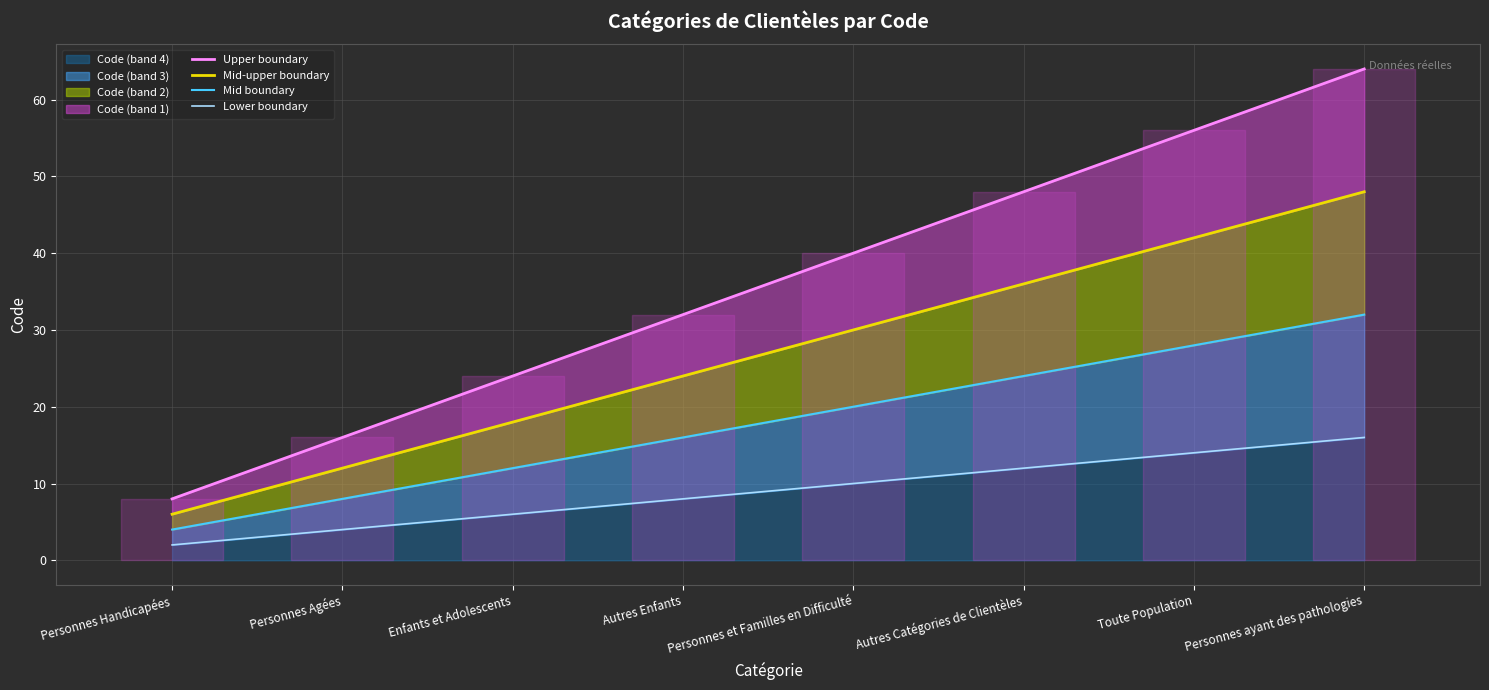

What is the sum of the Upper boundary values at Autres Enfants and Toute Population?

88